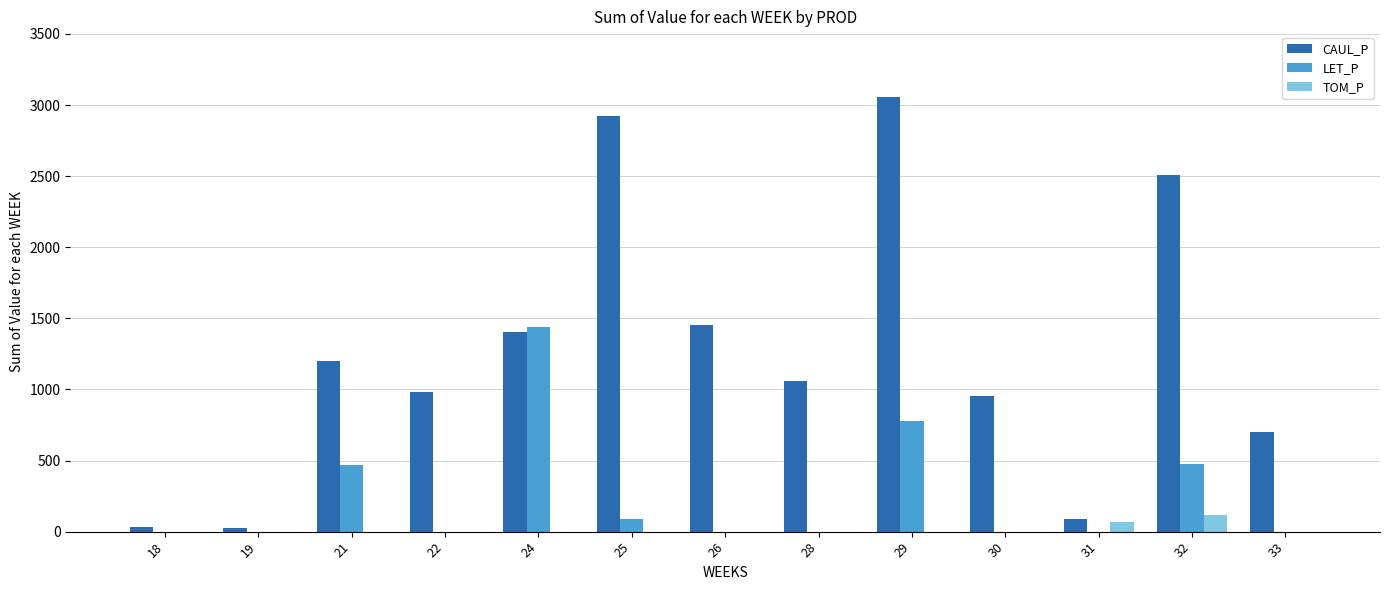

Which category has the highest value in the TOM_P series?

32